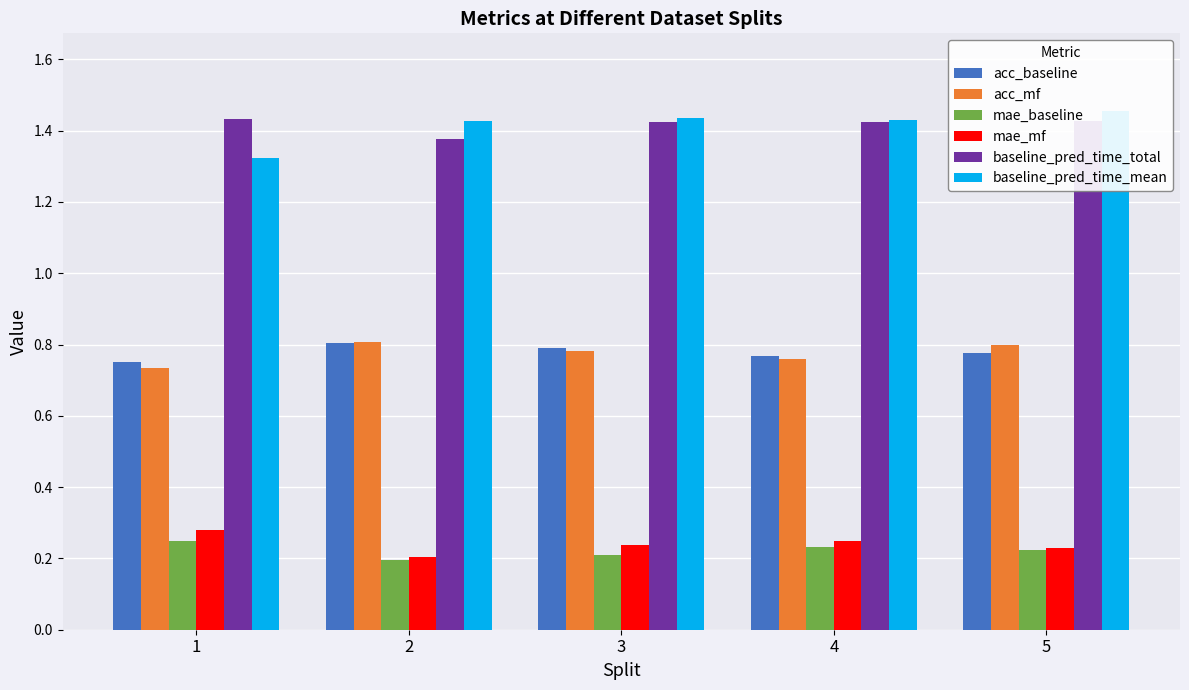

Which series changed the most between 1 and 4?

baseline_pred_time_mean